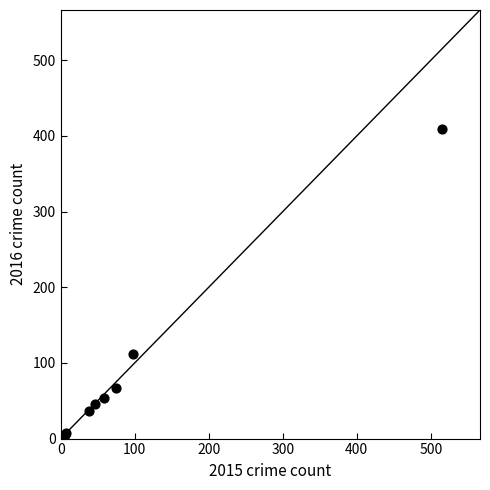

What Y value in the scatter plot is closest to 206?

112